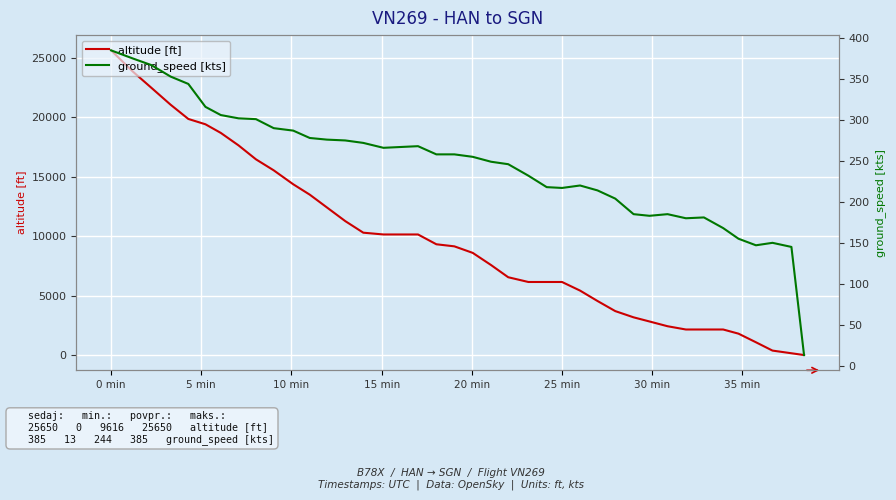

Which series has the largest total across all categories?

altitude [ft]